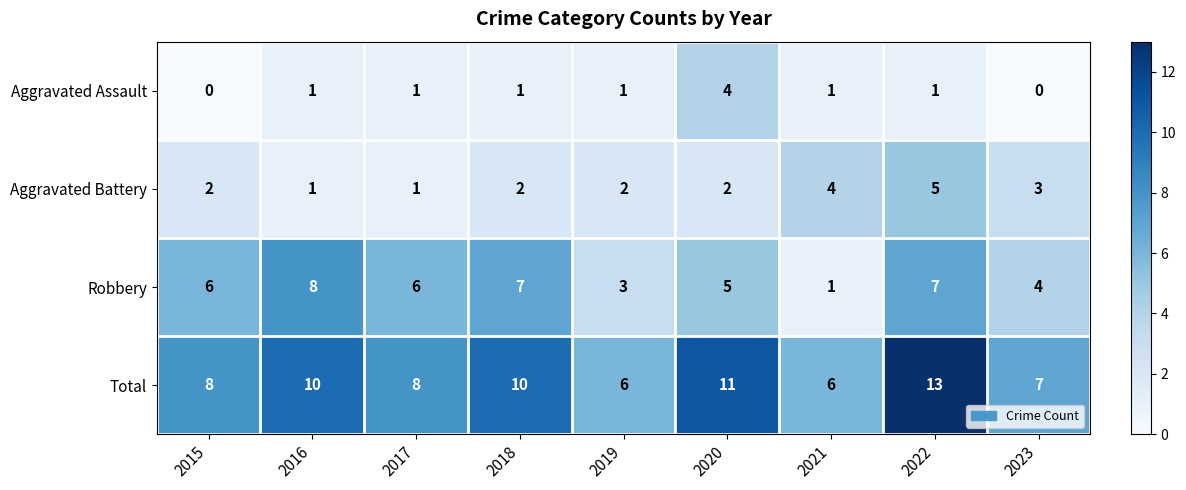

At how many categories does at least one series exceed 1?

9